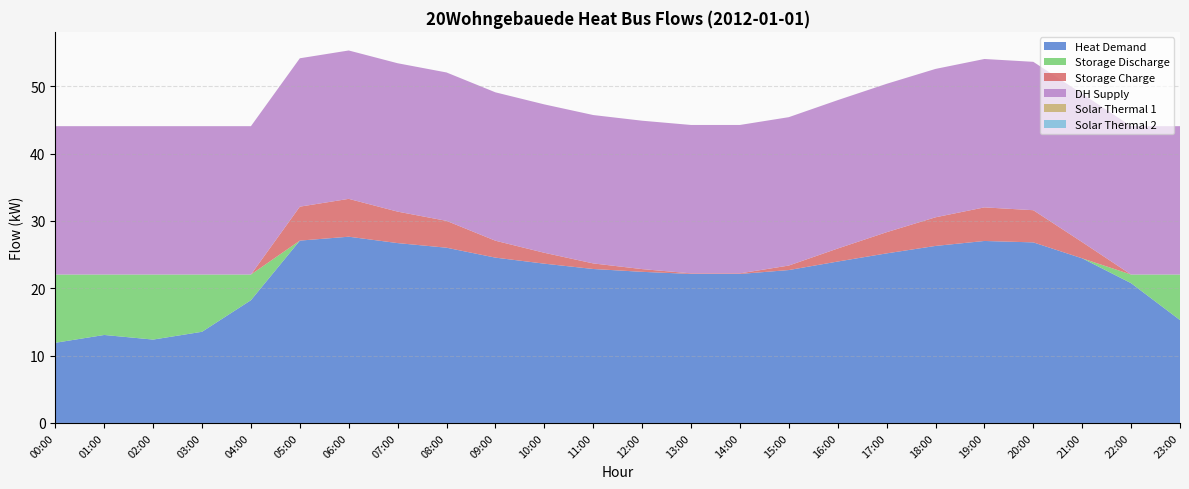

Reading left to right, extract all data points from this chart.

heat_demand: 00:00=11.9	01:00=13.1	02:00=12.4	03:00=13.5	04:00=18.2	05:00=27.1	06:00=27.7	07:00=26.7	08:00=26.0	09:00=24.5	10:00=23.7	11:00=22.9	12:00=22.4	13:00=22.1	14:00=22.1	15:00=22.7	16:00=24.0	17:00=25.2	18:00=26.3	19:00=27.0	20:00=26.8	21:00=24.4	22:00=20.8	23:00=15.3
storage_discharge: 00:00=10.1	01:00=9.0	02:00=9.7	03:00=8.5	04:00=3.8	05:00=0.0	06:00=0.0	07:00=0.0	08:00=0.0	09:00=0.0	10:00=0.0	11:00=0.0	12:00=0.0	13:00=0.0	14:00=0.0	15:00=0.0	16:00=0.0	17:00=0.0	18:00=0.0	19:00=0.0	20:00=0.0	21:00=0.0	22:00=1.3	23:00=6.8
storage_charge: 00:00=0.0	01:00=0.0	02:00=0.0	03:00=0.0	04:00=0.0	05:00=5.0	06:00=5.6	07:00=4.7	08:00=4.0	09:00=2.5	10:00=1.6	11:00=0.8	12:00=0.4	13:00=0.1	14:00=0.1	15:00=0.7	16:00=1.9	17:00=3.1	18:00=4.3	19:00=5.0	20:00=4.8	21:00=2.4	22:00=0.0	23:00=0.0
dh_supply: 00:00=22.0	01:00=22.0	02:00=22.0	03:00=22.0	04:00=22.0	05:00=22.0	06:00=22.0	07:00=22.0	08:00=22.0	09:00=22.0	10:00=22.0	11:00=22.0	12:00=22.0	13:00=22.0	14:00=22.0	15:00=22.0	16:00=22.0	17:00=22.0	18:00=22.0	19:00=22.0	20:00=22.0	21:00=22.0	22:00=22.0	23:00=22.0
solarthermal_1: 00:00=0.0	01:00=0.0	02:00=0.0	03:00=0.0	04:00=0.0	05:00=0.0	06:00=0.0	07:00=0.0	08:00=0.0	09:00=0.0	10:00=0.0	11:00=0.0	12:00=0.0	13:00=0.0	14:00=0.0	15:00=0.0	16:00=0.0	17:00=0.0	18:00=0.0	19:00=0.0	20:00=0.0	21:00=0.0	22:00=0.0	23:00=0.0
solarthermal_2: 00:00=0.0	01:00=0.0	02:00=0.0	03:00=0.0	04:00=0.0	05:00=0.0	06:00=0.0	07:00=0.0	08:00=0.0	09:00=0.0	10:00=0.0	11:00=0.0	12:00=0.0	13:00=0.0	14:00=0.0	15:00=0.0	16:00=0.0	17:00=0.0	18:00=0.0	19:00=0.0	20:00=0.0	21:00=0.0	22:00=0.0	23:00=0.0